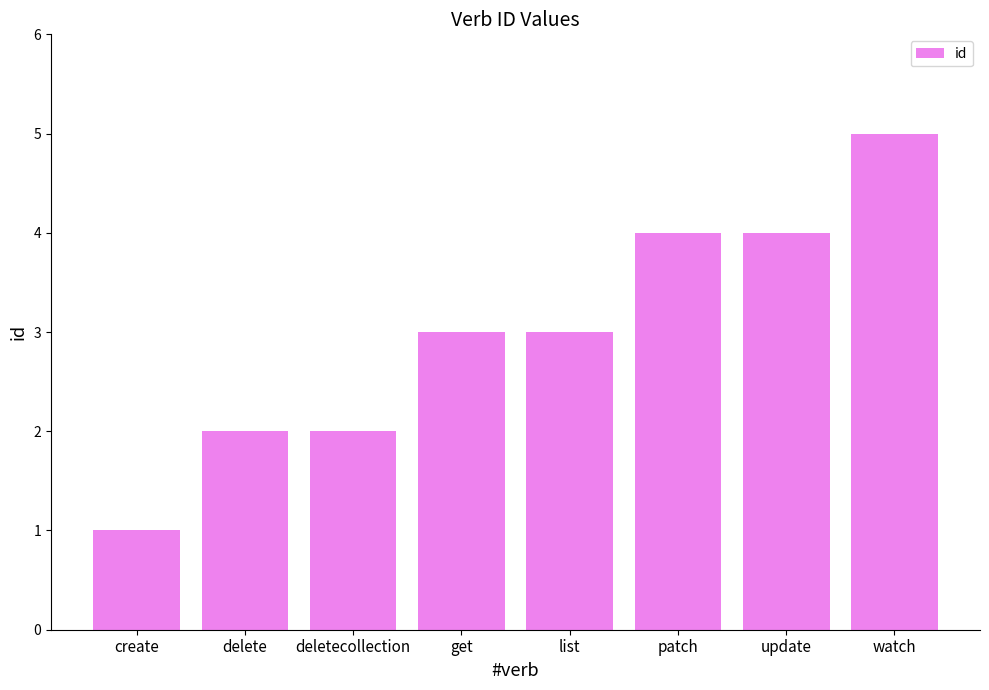

Is it true that the value at create is 0?

False